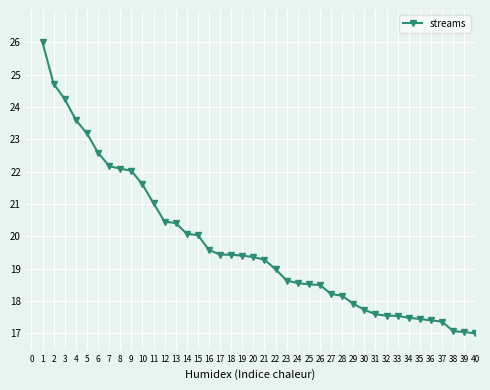

What is the value of the 12th point from the left?

20.5